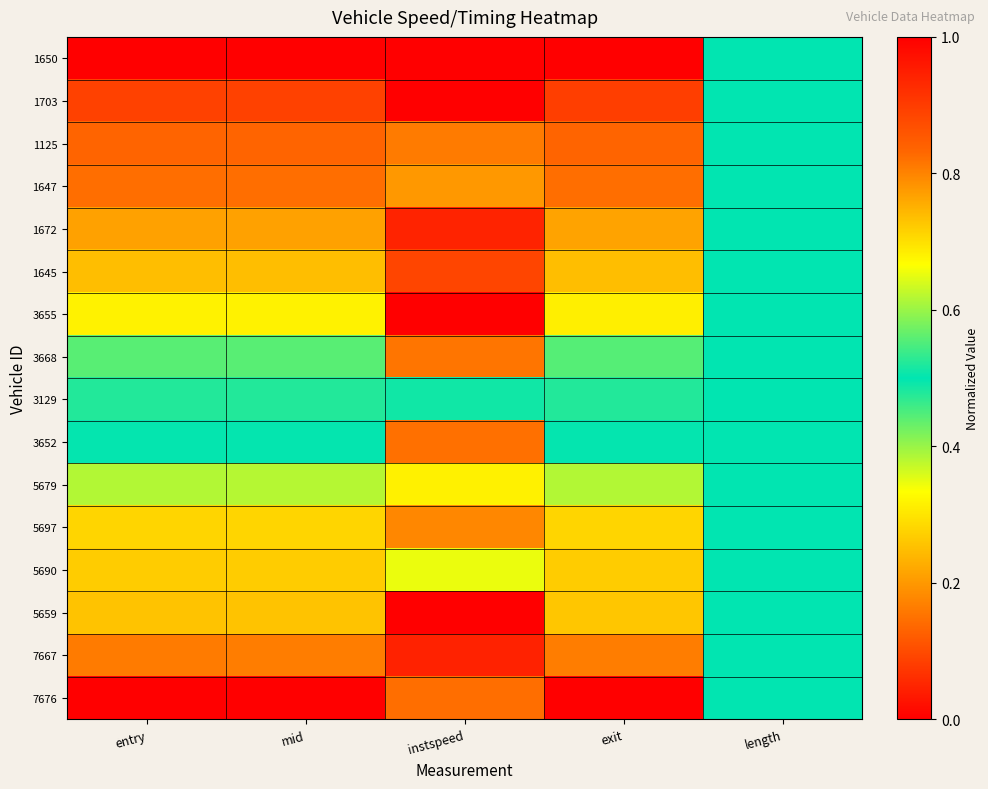

Reading left to right, transcribe all the data shown in this chart.

1650: entry=0.0	mid=0.0	instspeed=1.0	exit=0.0	length=0.5
1703: entry=0.1	mid=0.1	instspeed=0.0	exit=0.1	length=0.5
1125: entry=0.1	mid=0.1	instspeed=0.8	exit=0.1	length=0.5
1647: entry=0.1	mid=0.1	instspeed=0.8	exit=0.1	length=0.5
1672: entry=0.2	mid=0.2	instspeed=0.9	exit=0.2	length=0.5
1645: entry=0.2	mid=0.2	instspeed=0.9	exit=0.2	length=0.5
3655: entry=0.3	mid=0.3	instspeed=0.0	exit=0.3	length=0.5
3668: entry=0.4	mid=0.4	instspeed=0.8	exit=0.4	length=0.5
3129: entry=0.5	mid=0.5	instspeed=0.5	exit=0.5	length=0.5
3652: entry=0.5	mid=0.5	instspeed=0.8	exit=0.5	length=0.5
5679: entry=0.6	mid=0.6	instspeed=0.7	exit=0.6	length=0.5
5697: entry=0.7	mid=0.7	instspeed=0.8	exit=0.7	length=0.5
5690: entry=0.7	mid=0.7	instspeed=0.7	exit=0.7	length=0.5
5659: entry=0.7	mid=0.7	instspeed=0.0	exit=0.7	length=0.5
7667: entry=0.8	mid=0.8	instspeed=0.9	exit=0.8	length=0.5
7676: entry=1.0	mid=1.0	instspeed=0.8	exit=1.0	length=0.5